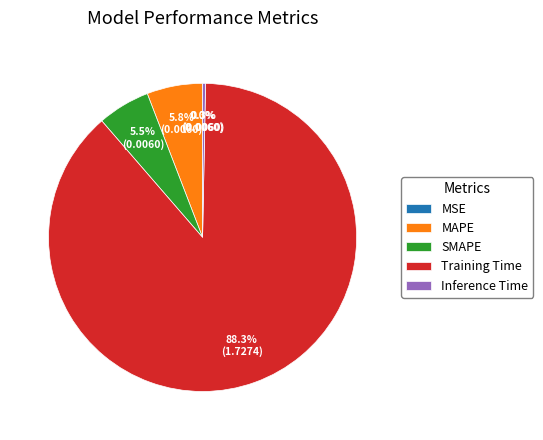

Between SMAPE and Inference Time, which is larger?

SMAPE